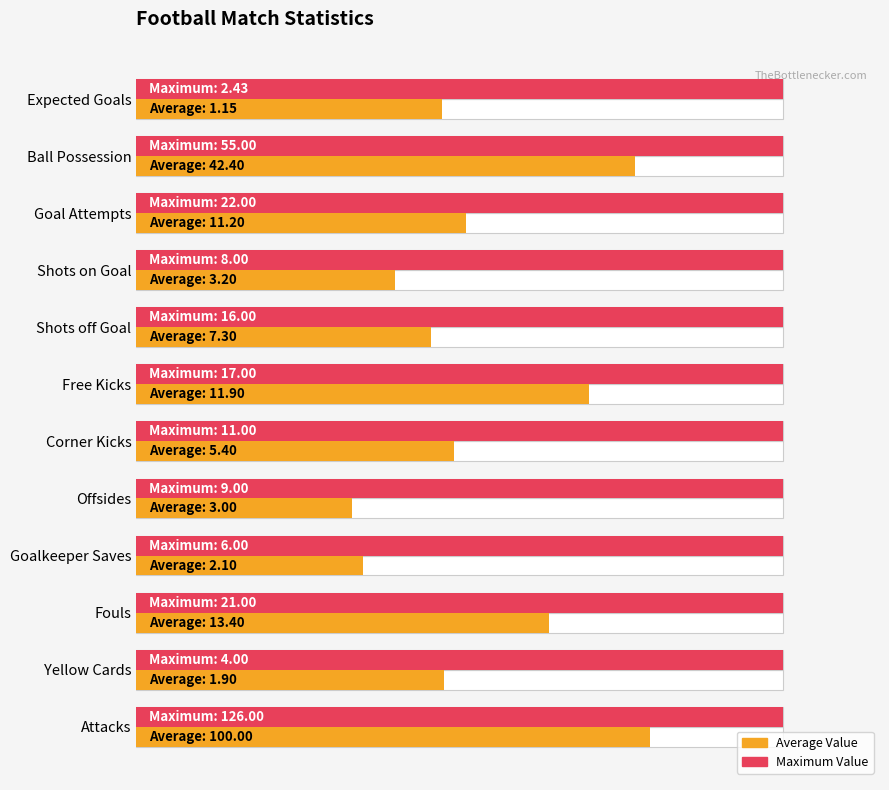

At how many categories does at least one series exceed 0?

12